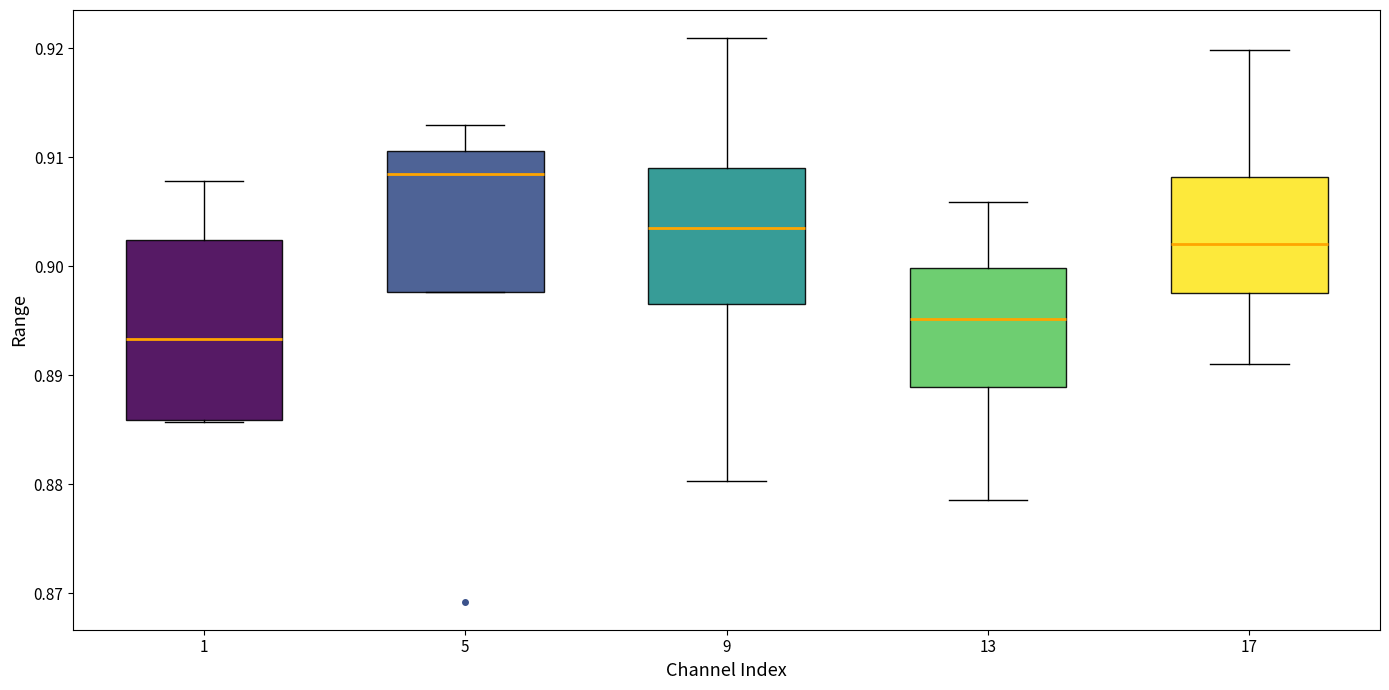

Comparing the boxes themselves (not the whiskers), which one is the tallest?

1